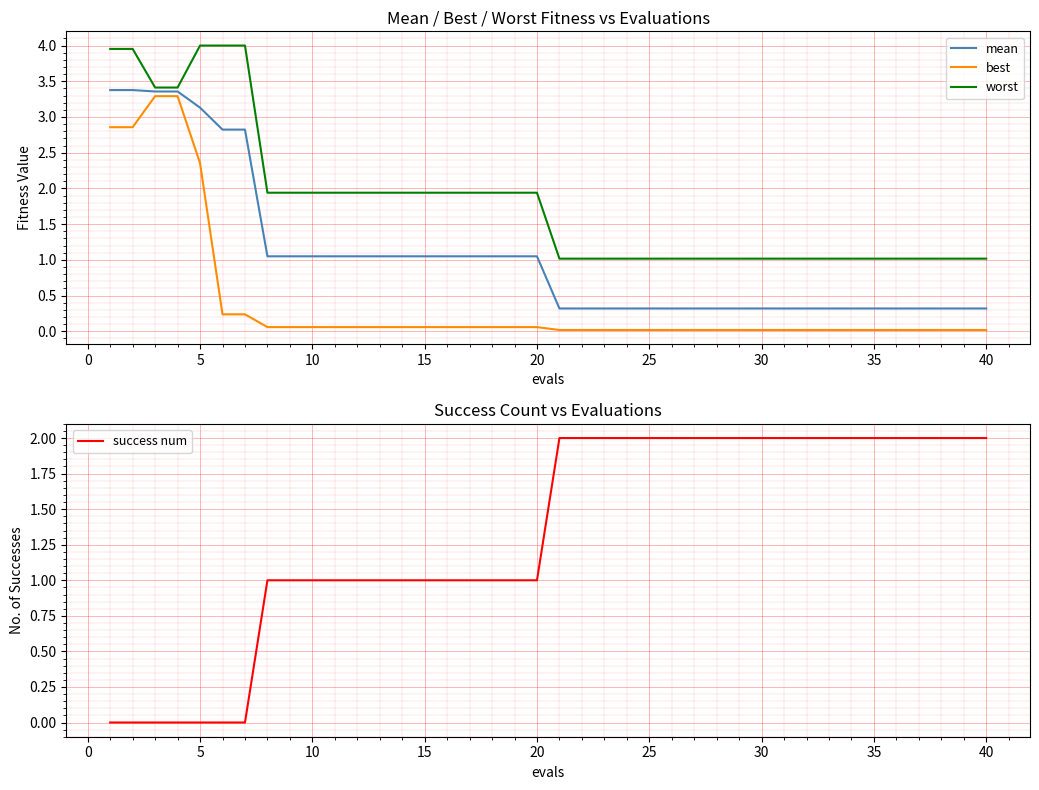

How many lines are shown in the chart?

4